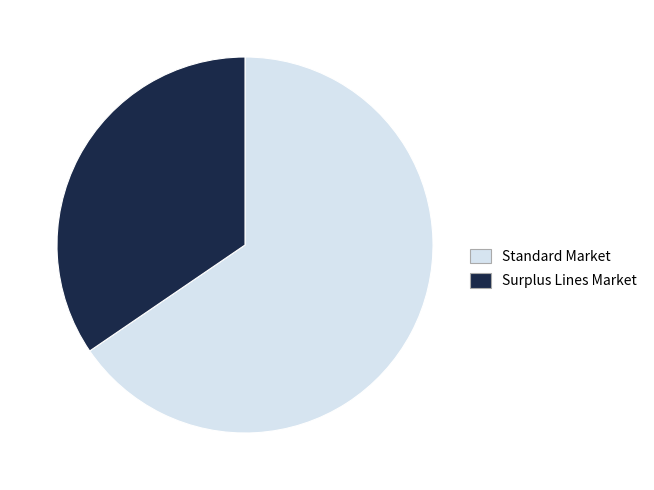

Does any single category account for the majority?

Yes